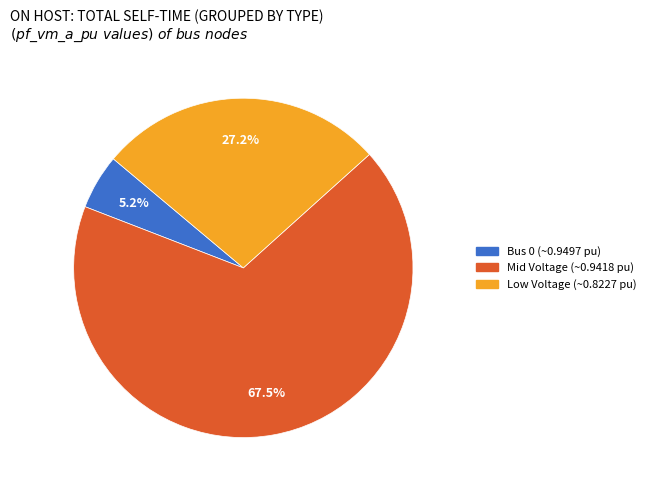

Is there a majority slice in this chart?

Yes